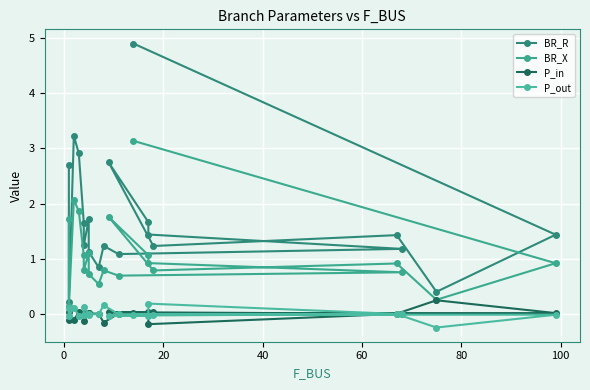

What is the greatest value displayed?

4.9